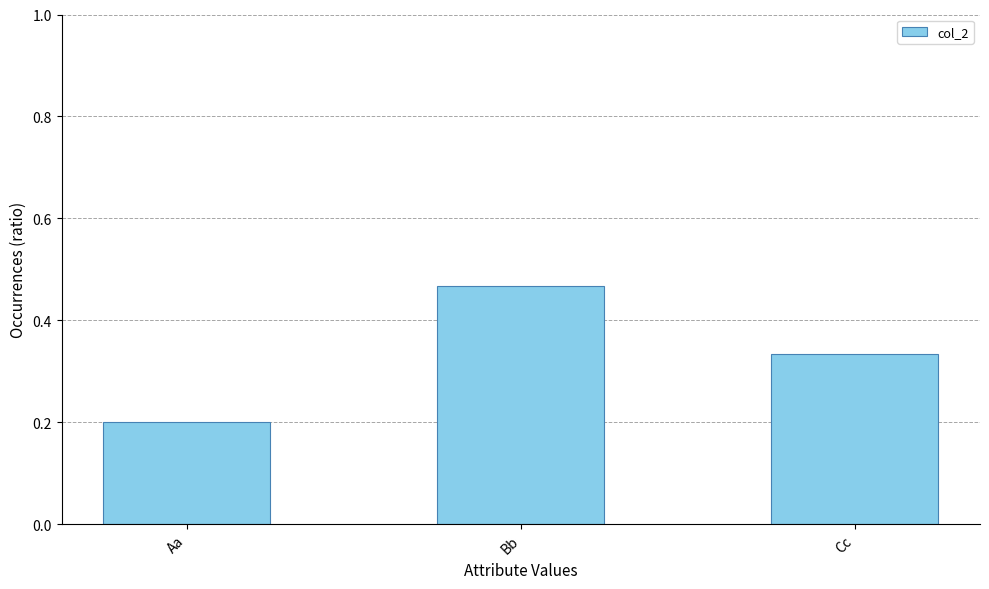

What is the difference between the values at Aa and Cc?

0.1